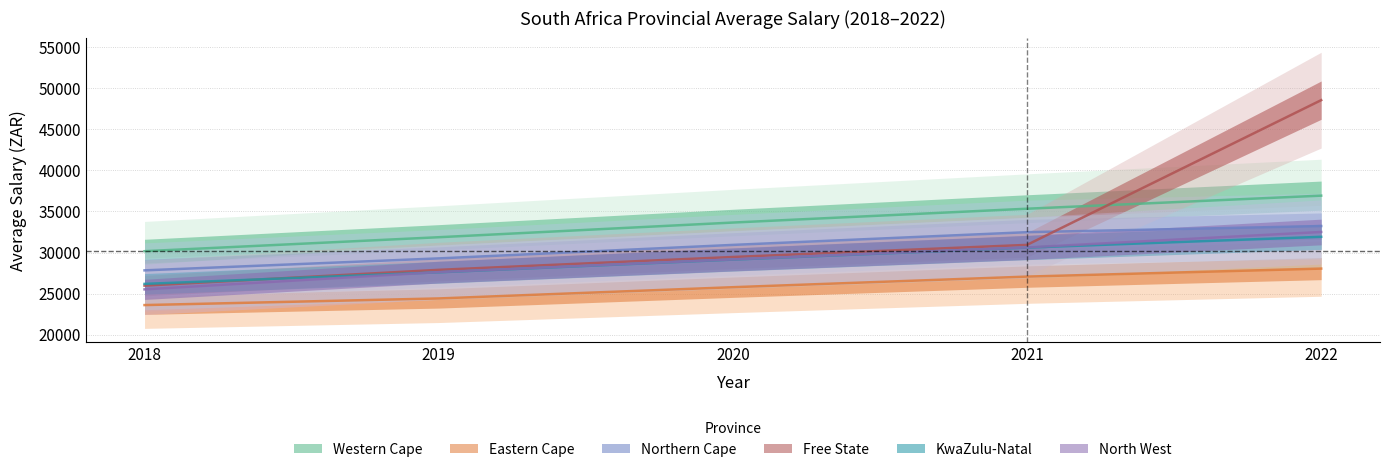

What are all the series names shown in the legend?

Western Cape, Eastern Cape, Northern Cape, Free State, KwaZulu-Natal, North West